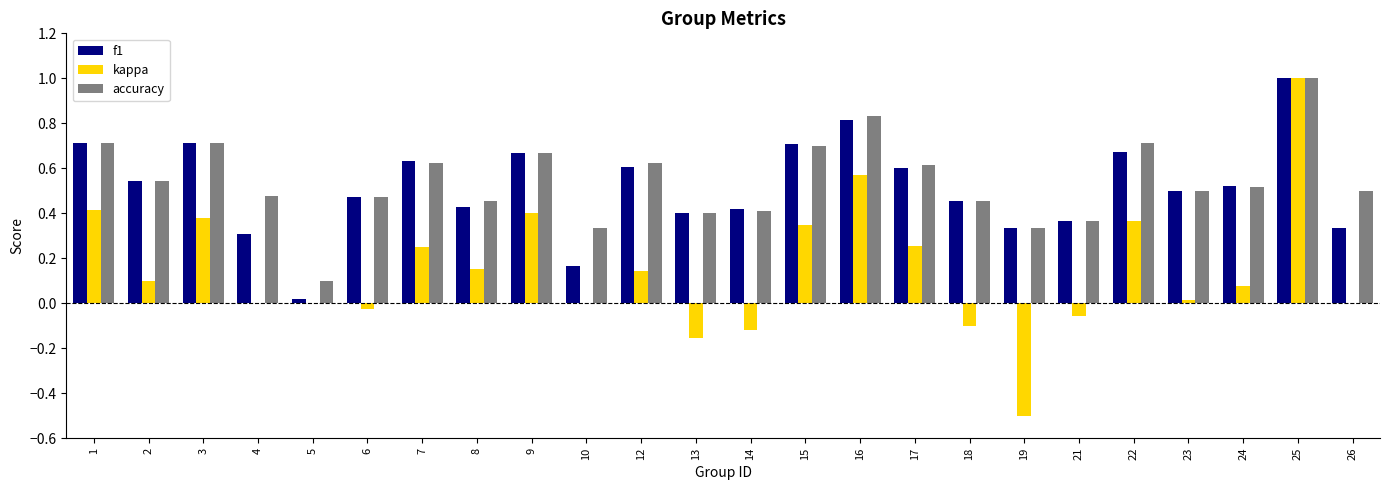

The value of kappa at 18 is -0.1. True or false?

True